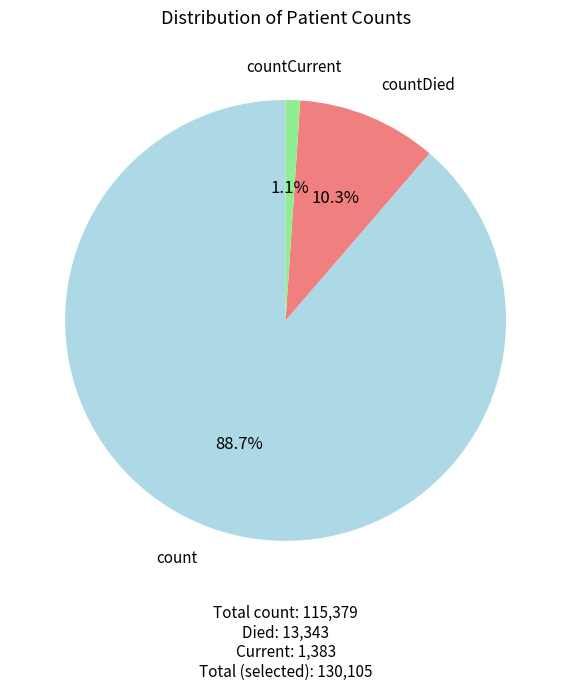

The countDied slice represents 1% of the pie. True or false?

False